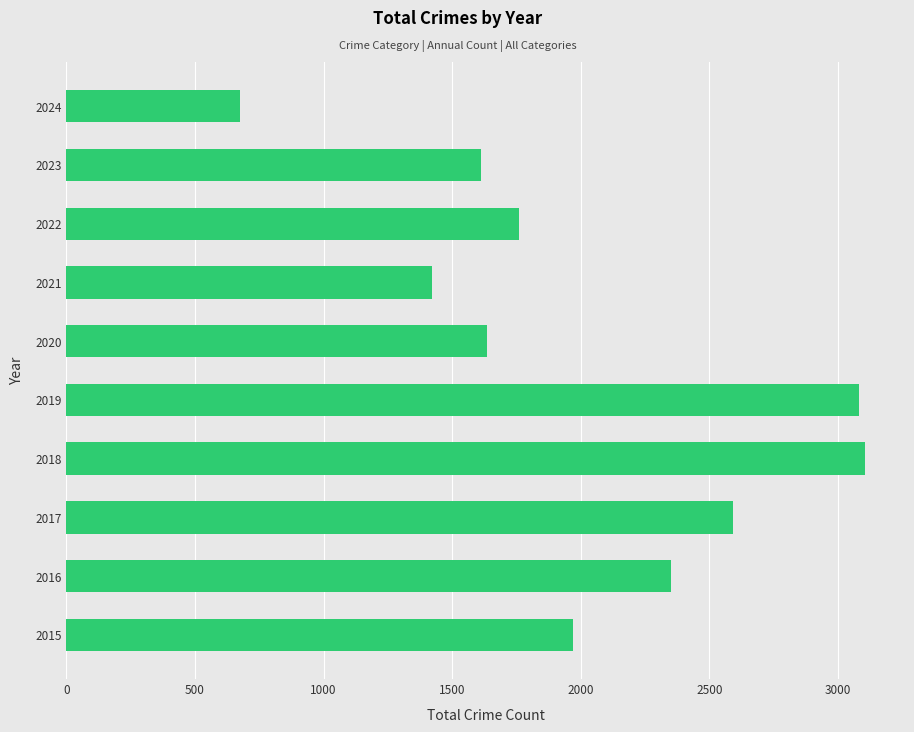

Reading bottom to top, extract all data points from this chart.

1968	2352	2592	3105	3080	1634	1422	1760	1610	673